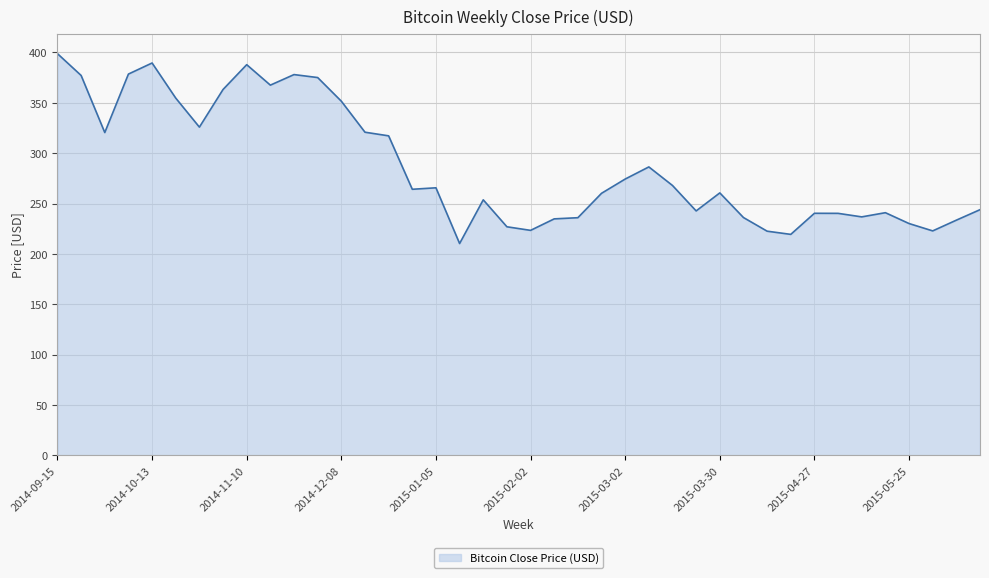

What is the minimum value shown in the chart?

210.3